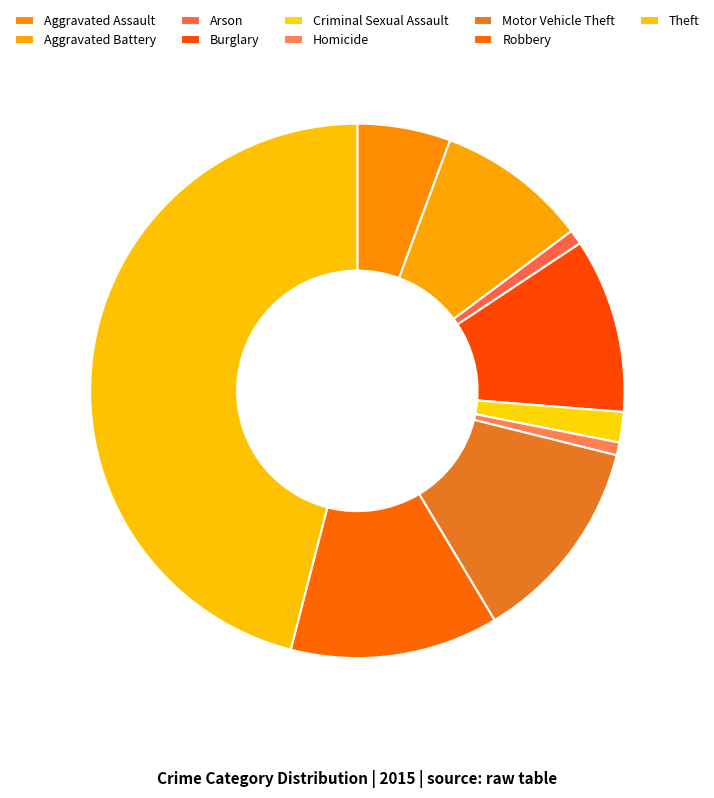

Count the number of slices in the pie.

9